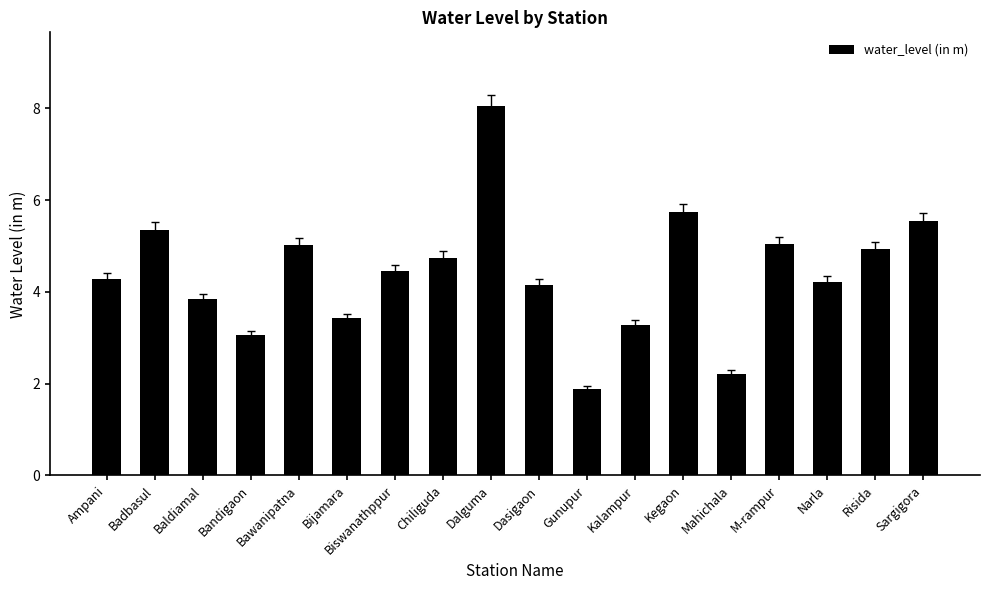

What is the label of the 18th bar from the left?

Sargigora